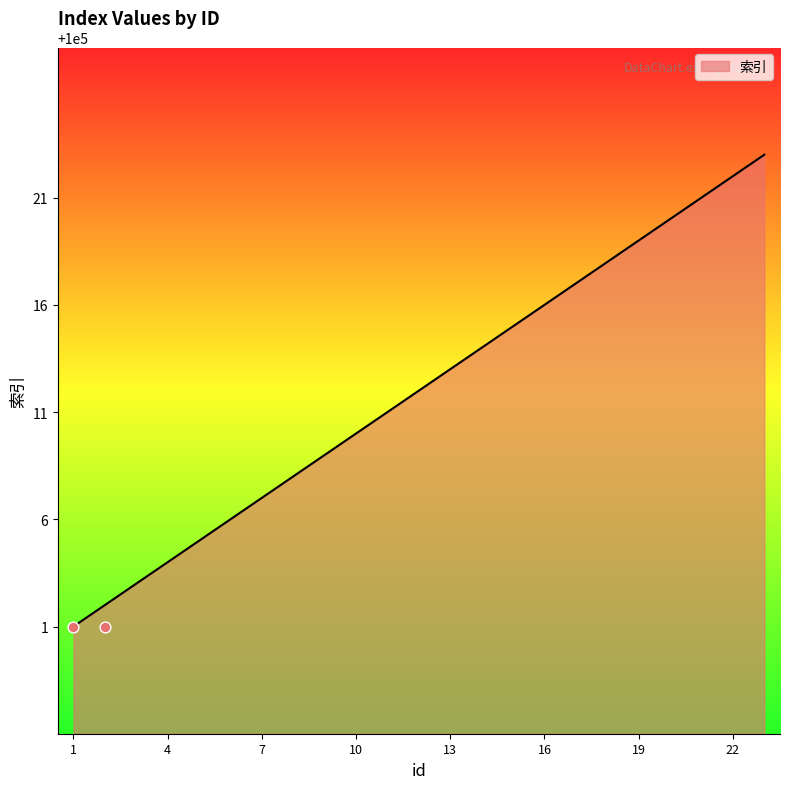

What is the change in value from 9 to 14?

+5